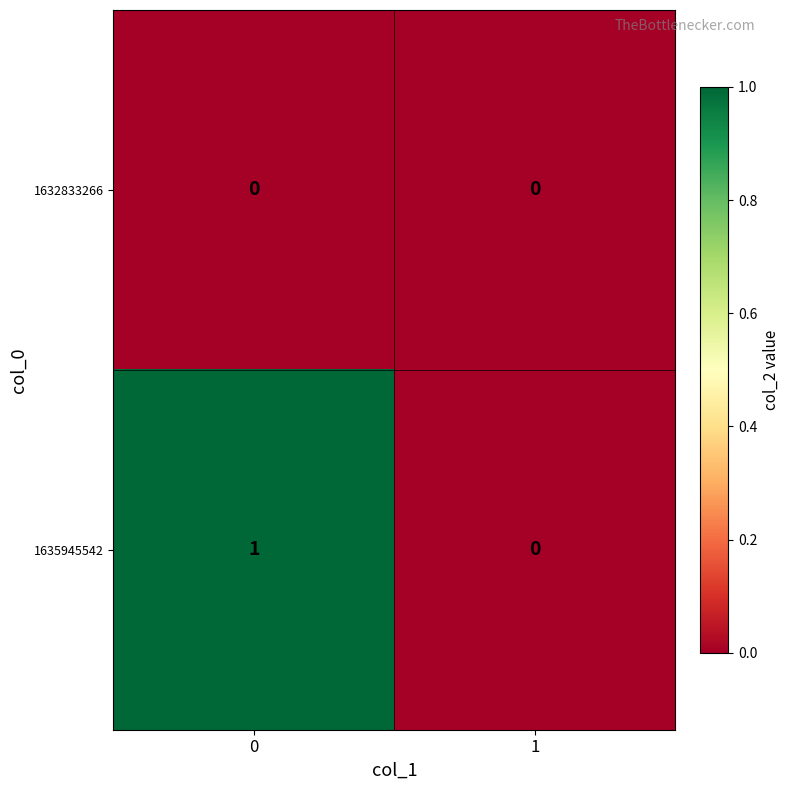

Rank the series at 0 from highest to lowest value.

1635945542, 1632833266